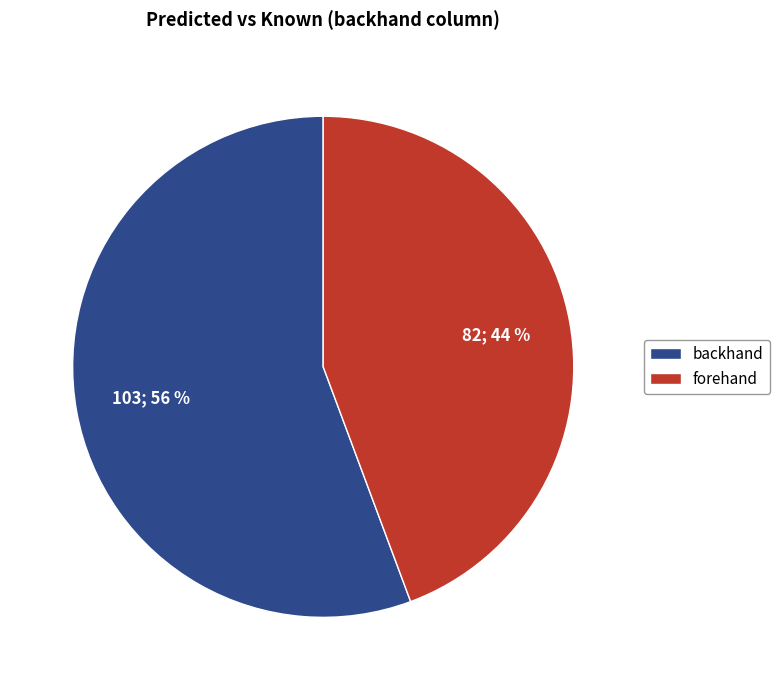

Which has a higher value, backhand or forehand?

backhand